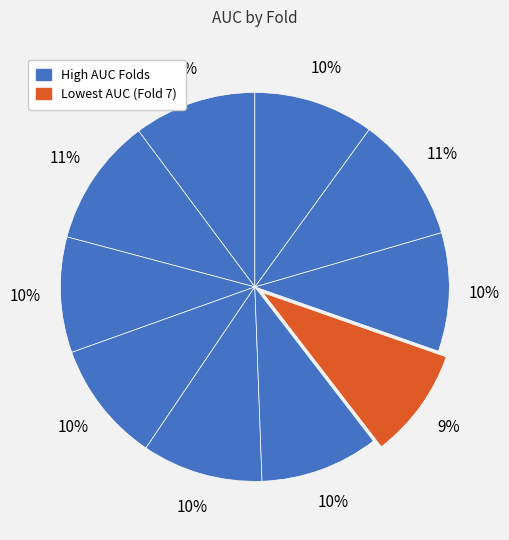

Is there any slice that represents more than half of the pie?

No